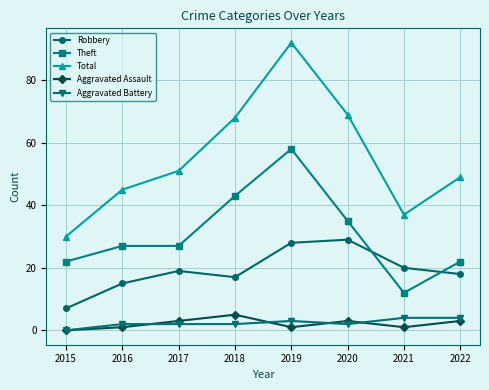

Is the value of Robbery at 2018 greater than the value of Total at 2016?

No